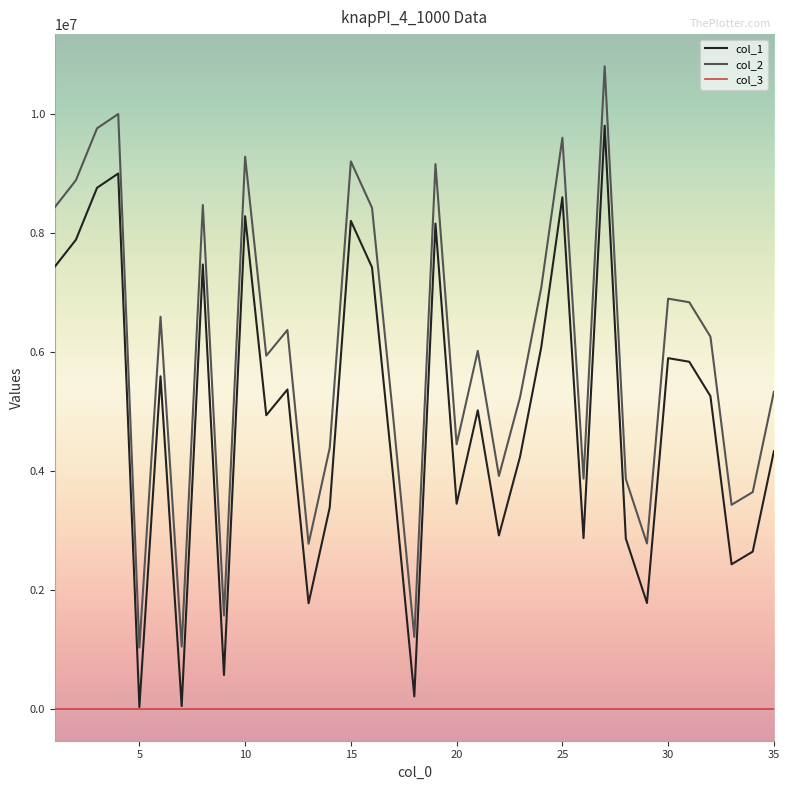

In col_1, how many points are higher than both neighbors (excluding endpoints)?

11